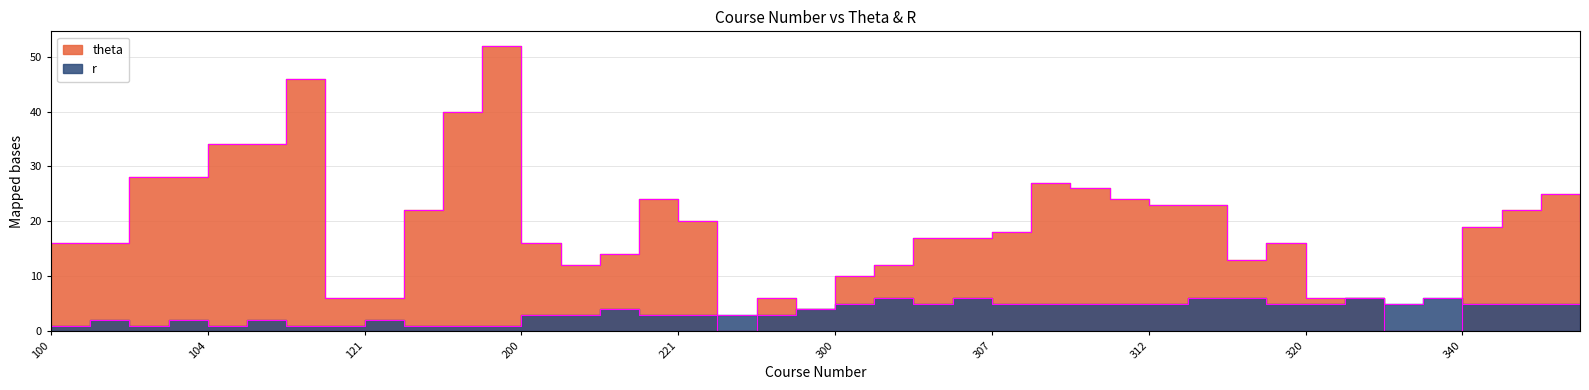

Where is the first local minimum for theta?

210